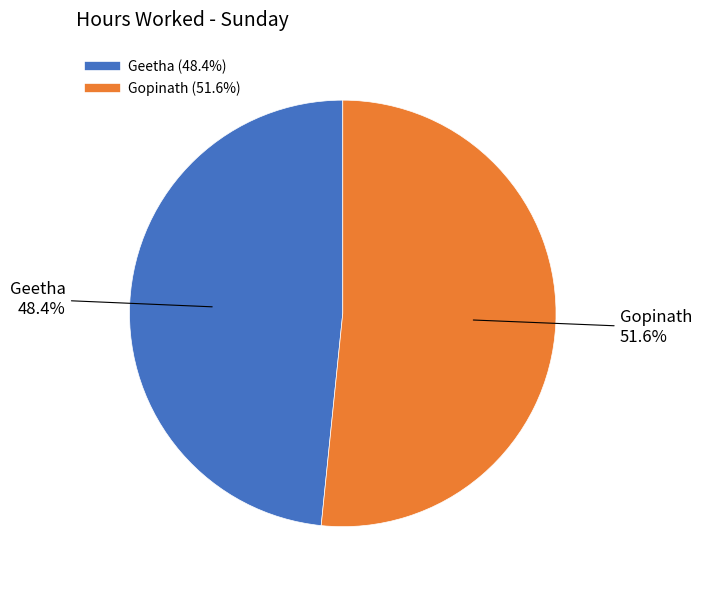

What percentage is NOT represented by Geetha?

51.6%